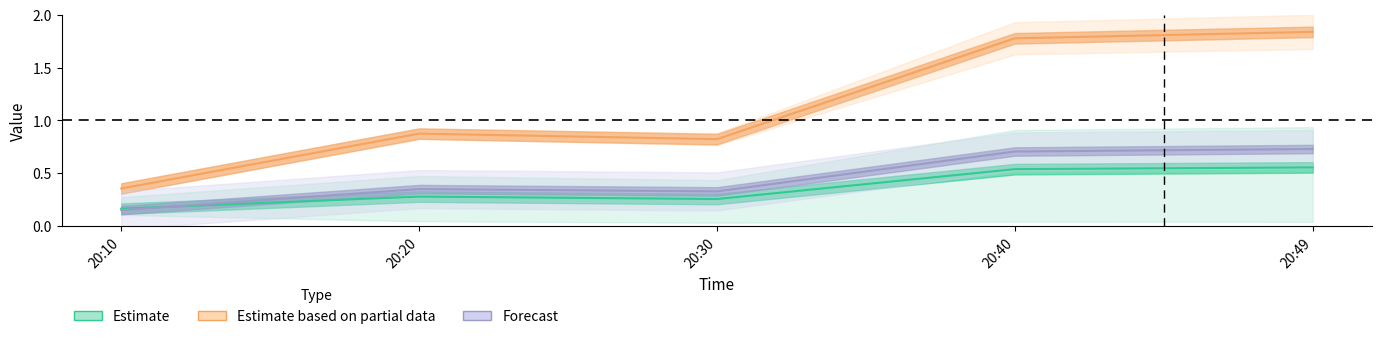

Between 20:49 and 20:20, which is larger?

20:49